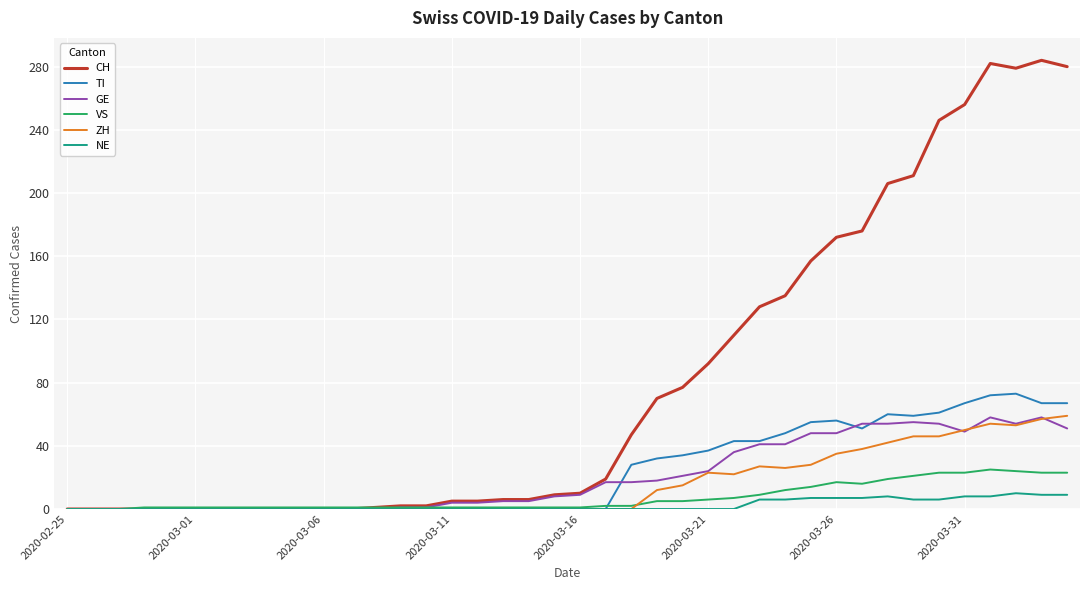

What is the difference between the maximum and minimum values in the ZH series?

59